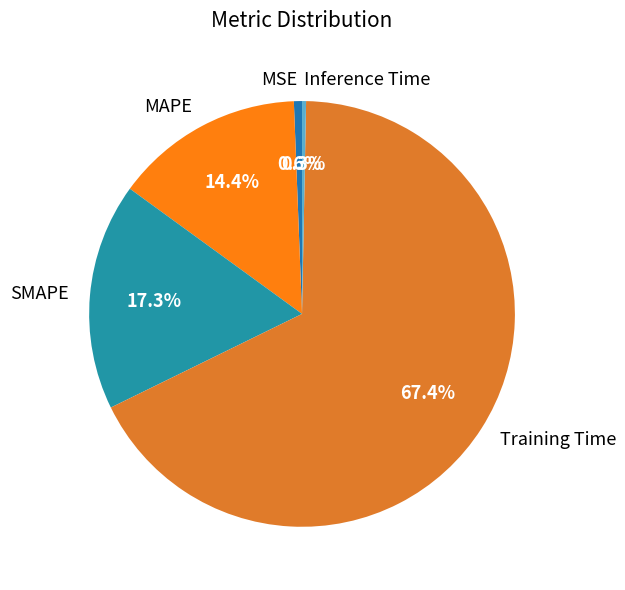

Which slice represents more than half of the pie?

Training Time